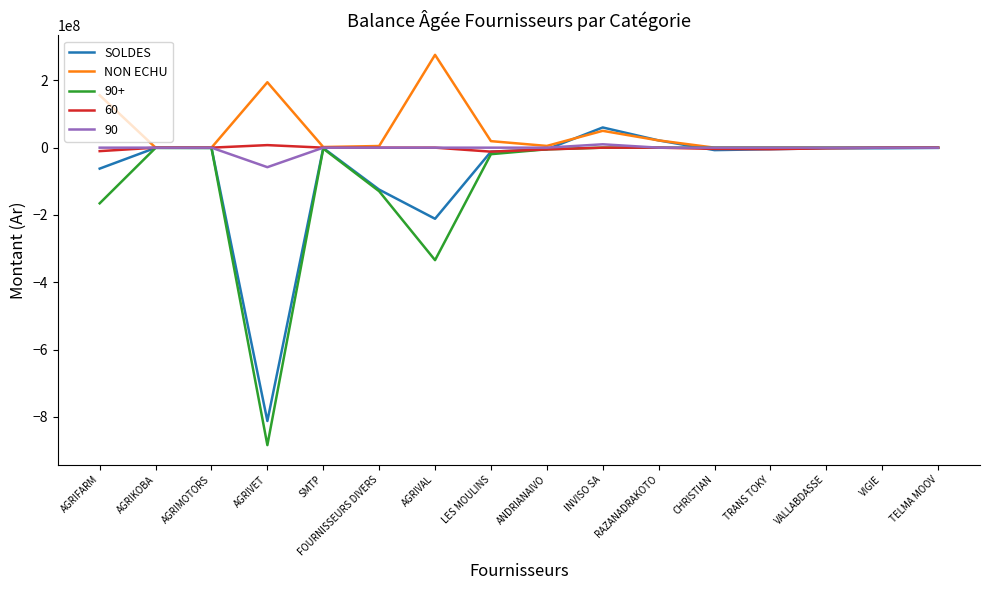

What position from the left is TELMA MOOV?

16